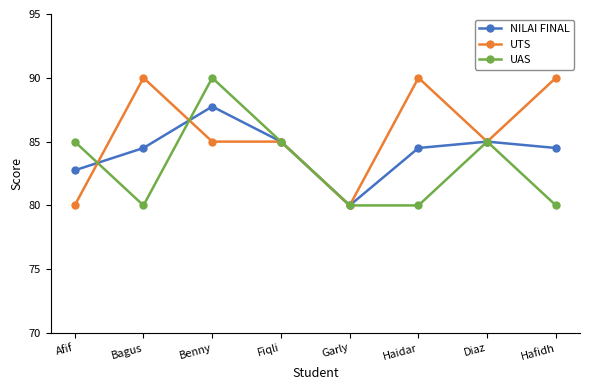

Where is the first local minimum for NILAI FINAL?

Garly